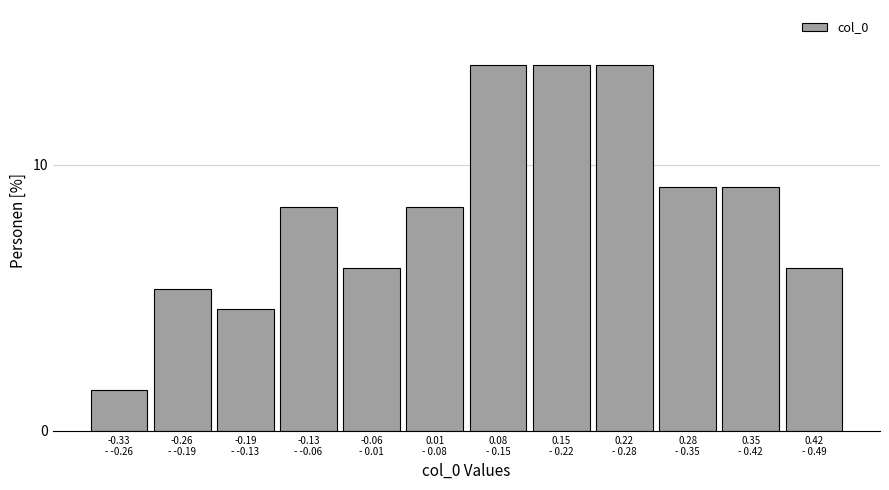

Reading left to right, transcribe all the data shown in this chart.

1.5	5.3	4.6	8.4	6.1	8.4	13.7	13.7	13.7	9.2	9.2	6.1